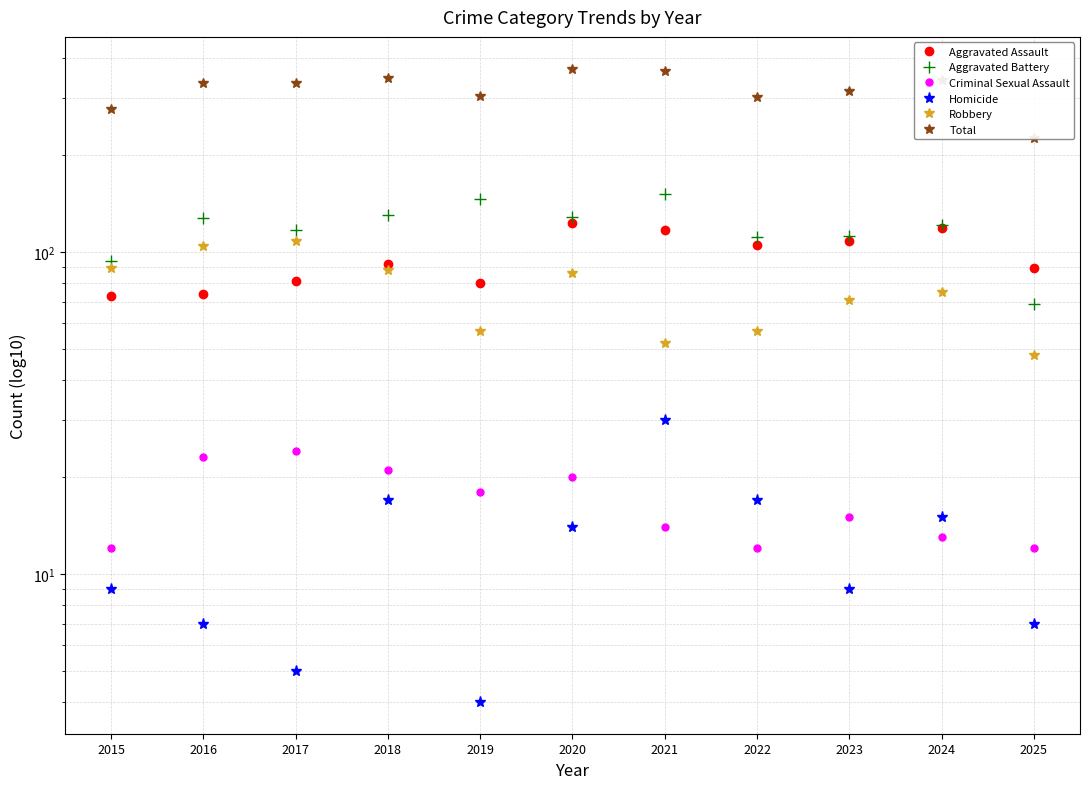

What is the value of the Criminal Sexual Assault point at the 4th from the left?

21